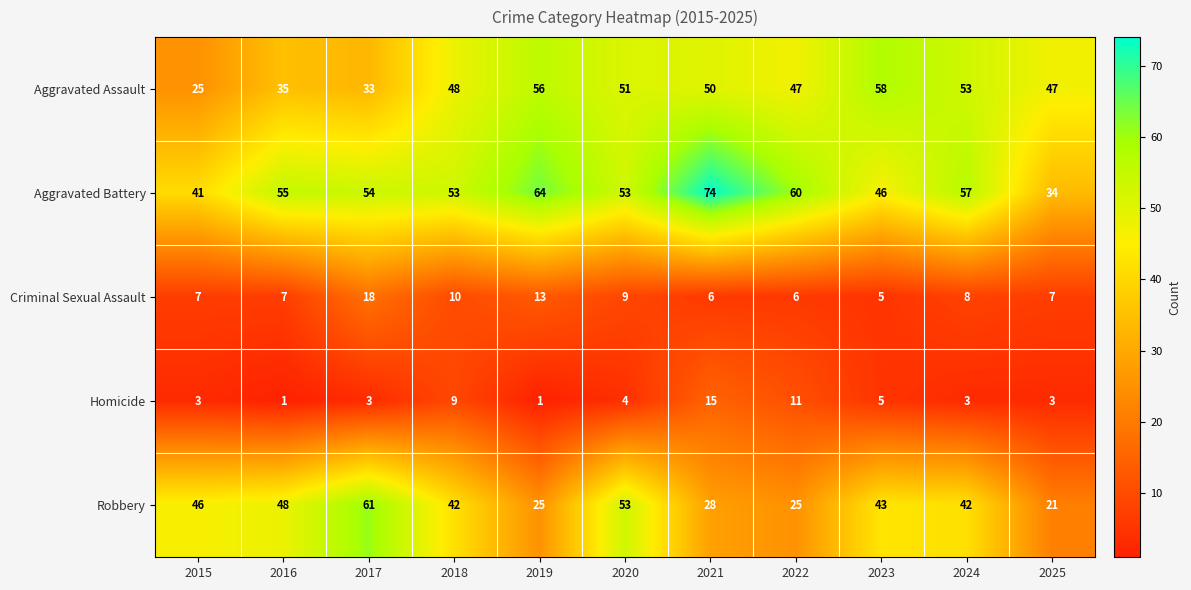

The Aggravated Assault series shows 47 at 2022. True or false?

True